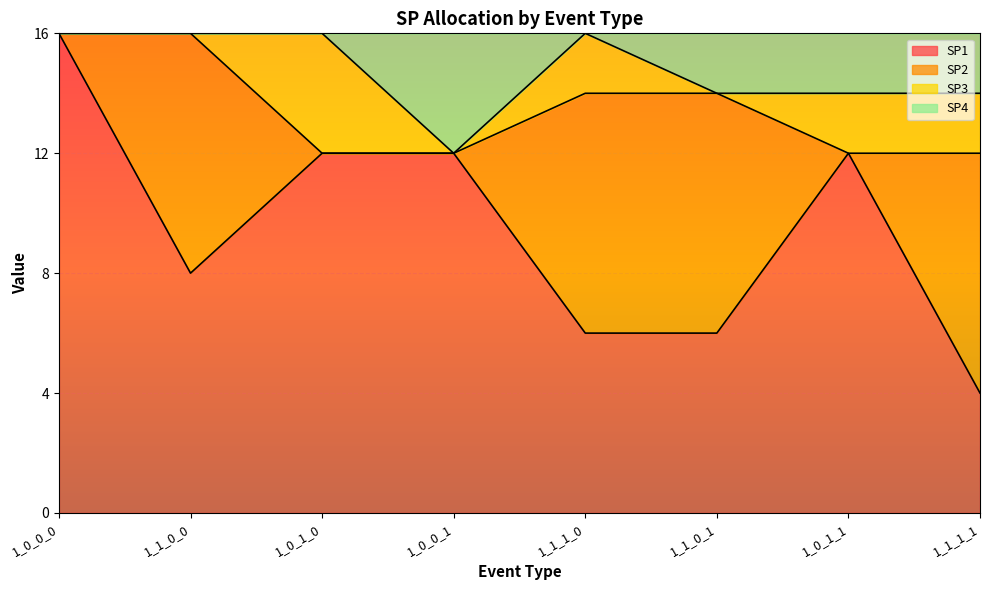

Between 1_1_1_0 and 1_1_0_1, which is larger?

1_1_1_0